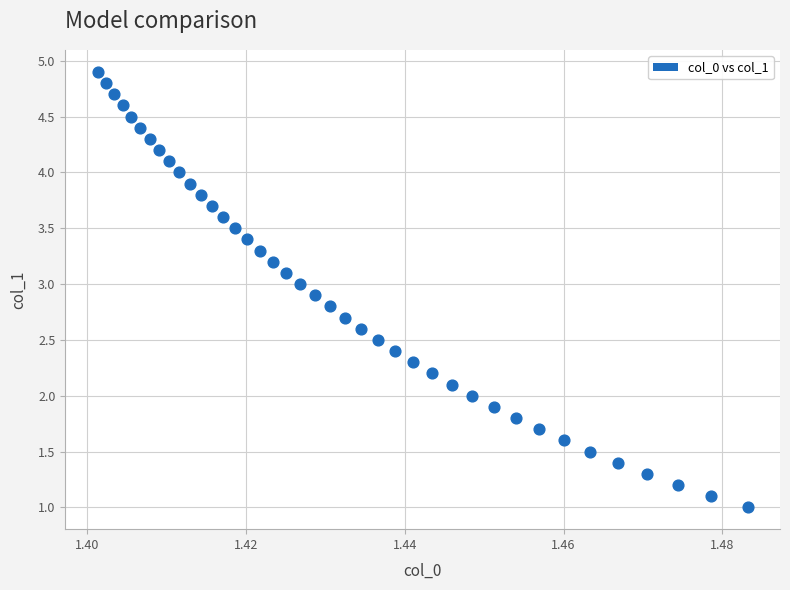

What is the range of Y values (max minus min)?

3.9